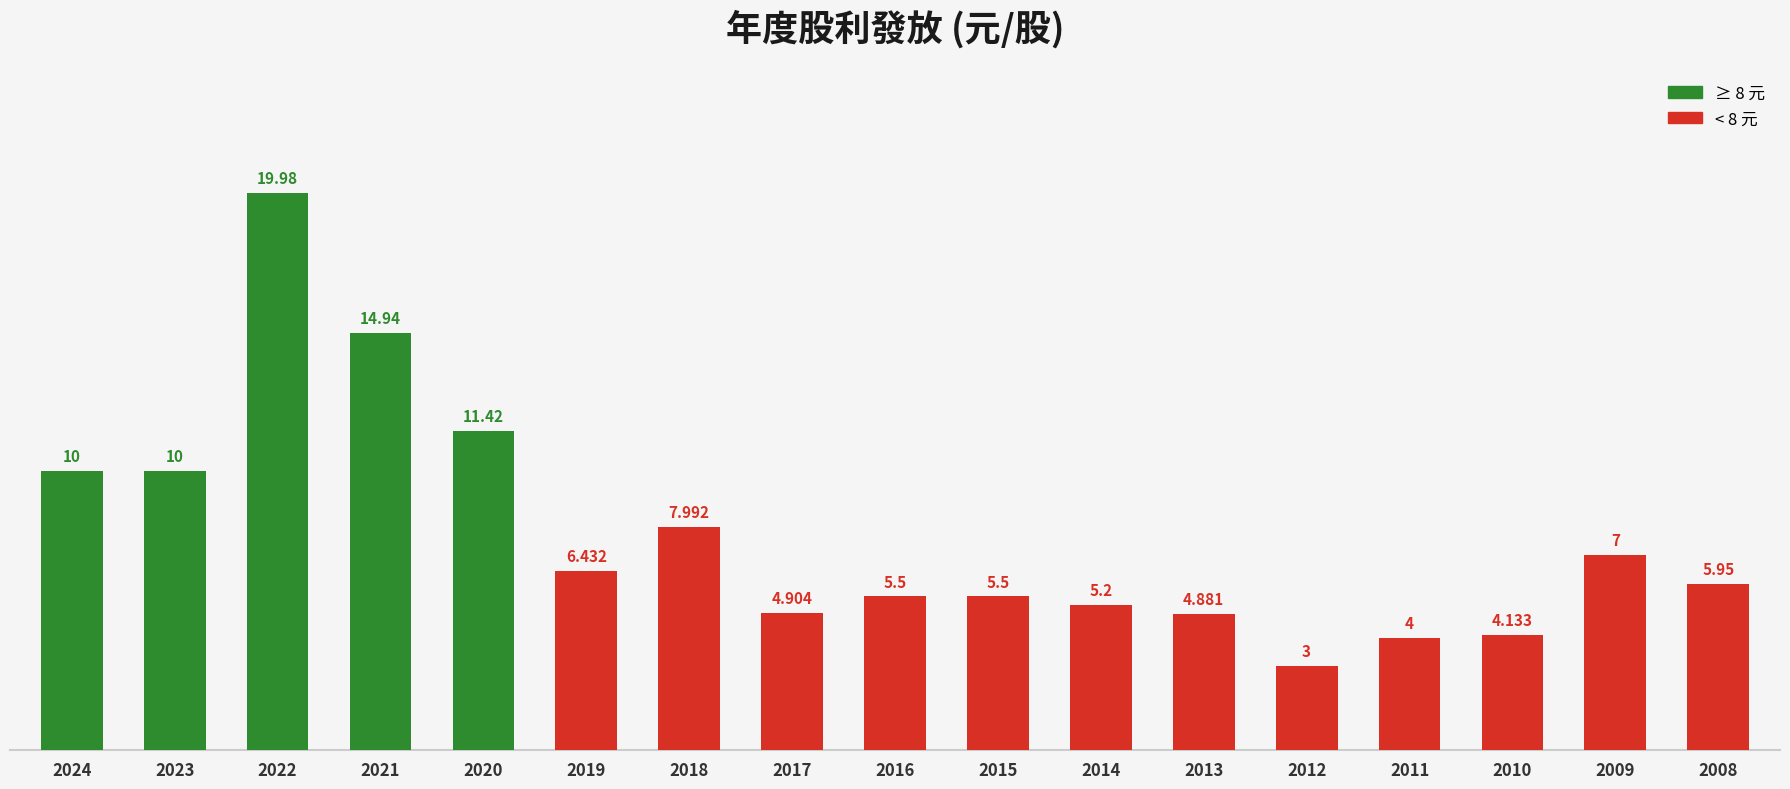

How many bars are there in total?

17